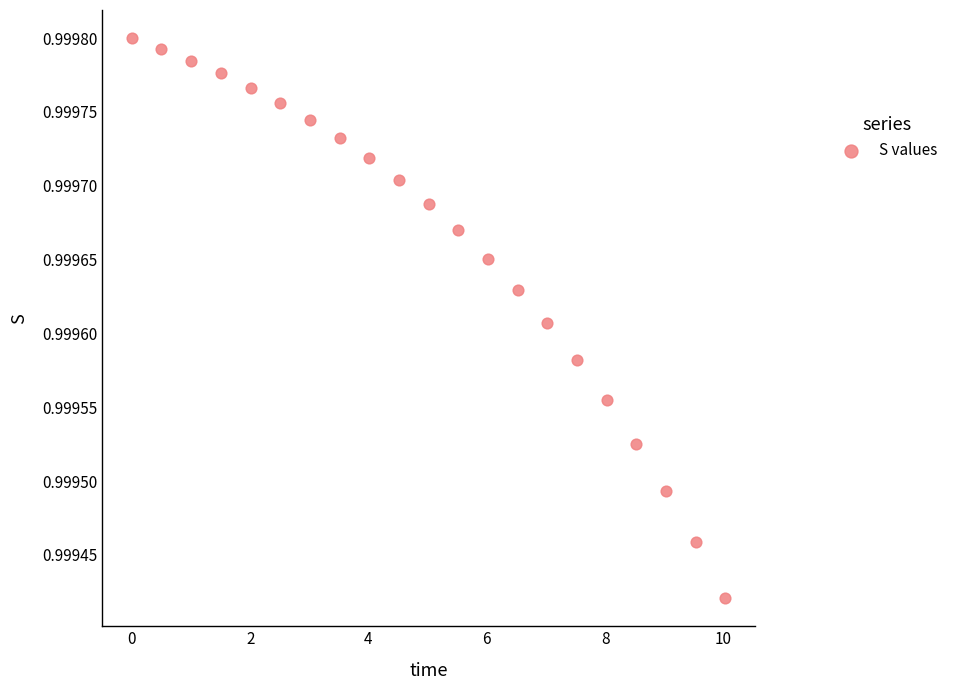

What is the range of X values (max minus min)?

10.0